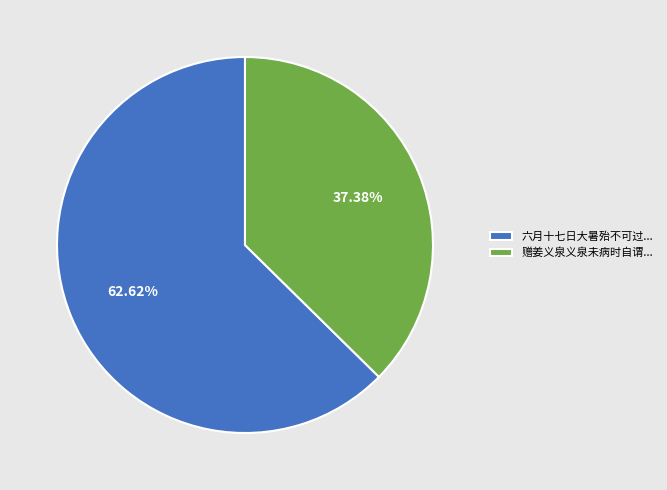

Rank the categories by value from lowest to highest.

赠姜义泉义泉未病时自谓..., 六月十七日大暑殆不可过...